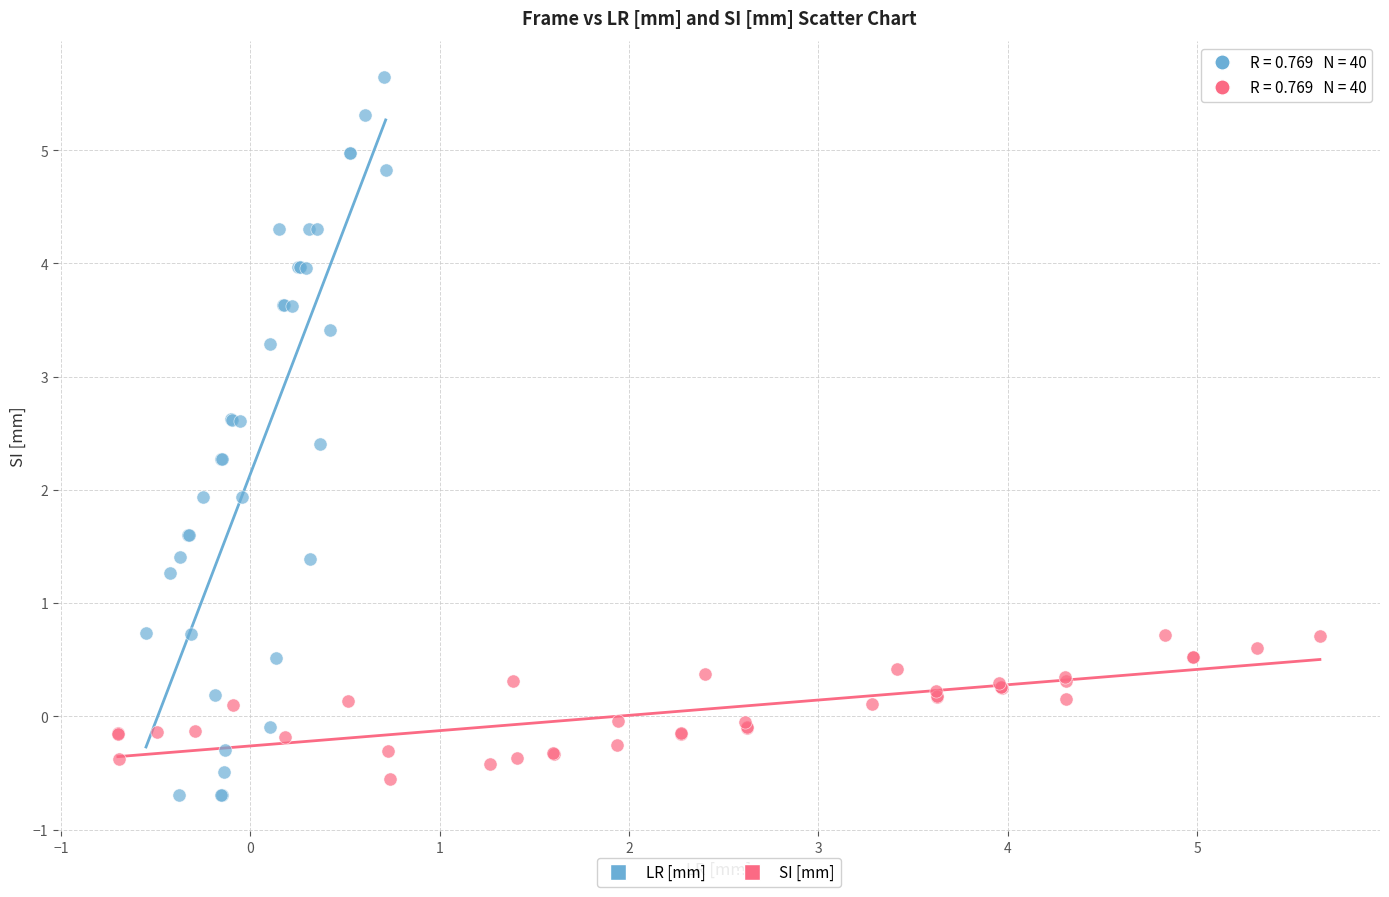

Which series reaches the maximum Y coordinate?

LR [mm]